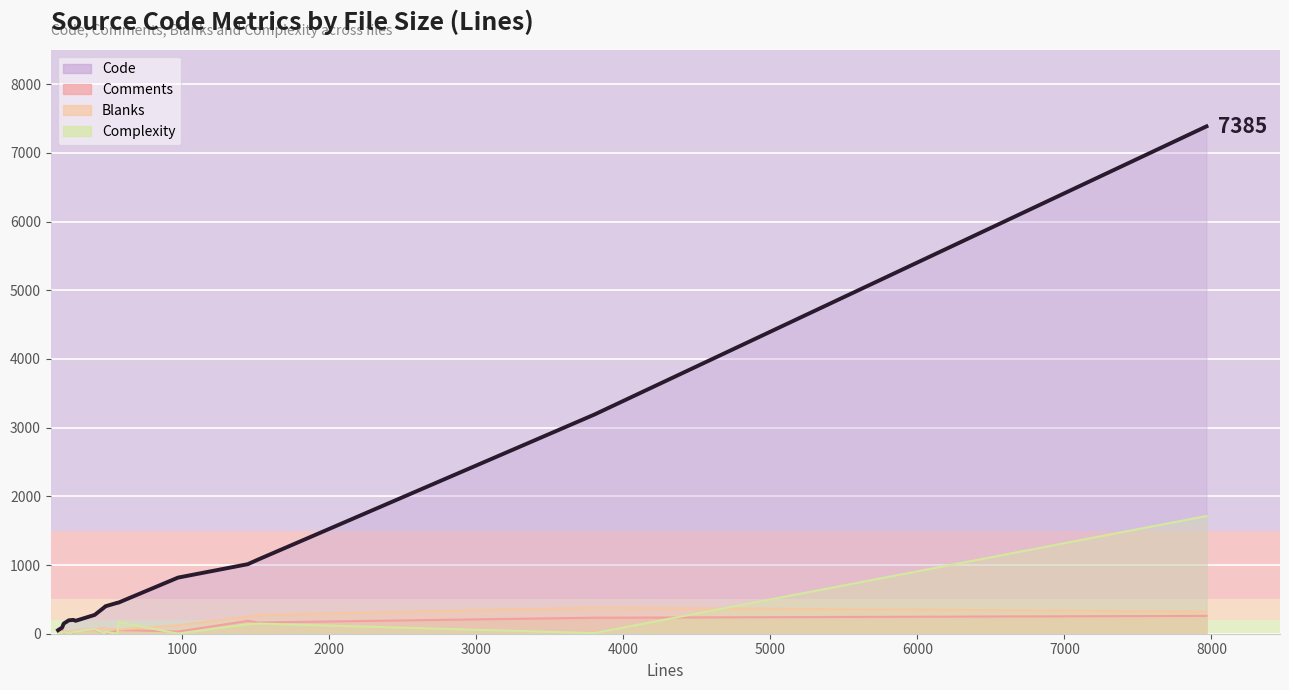

Between which two adjacent categories do Blanks and Complexity first intersect?

build_controller.rb and bs_srcserver